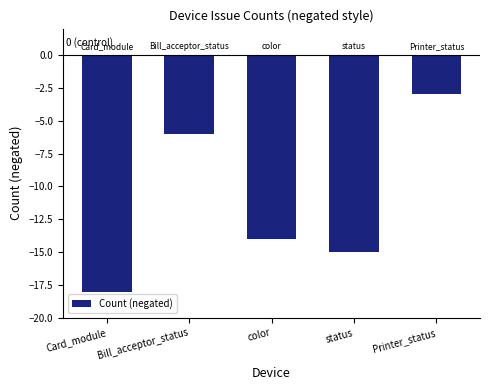

Are the bars grouped side by side (vs. stacked)?

No